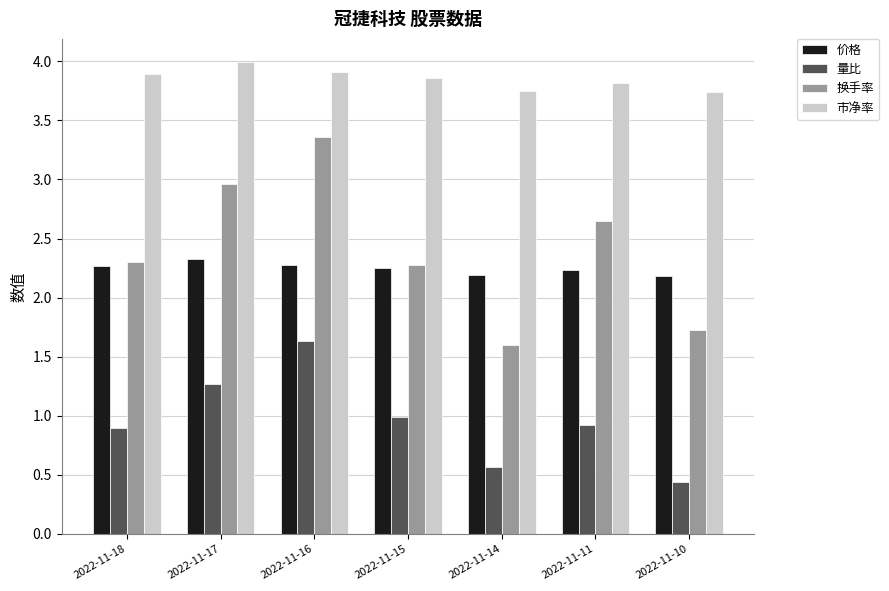

Does the chart contain stacked bars?

No